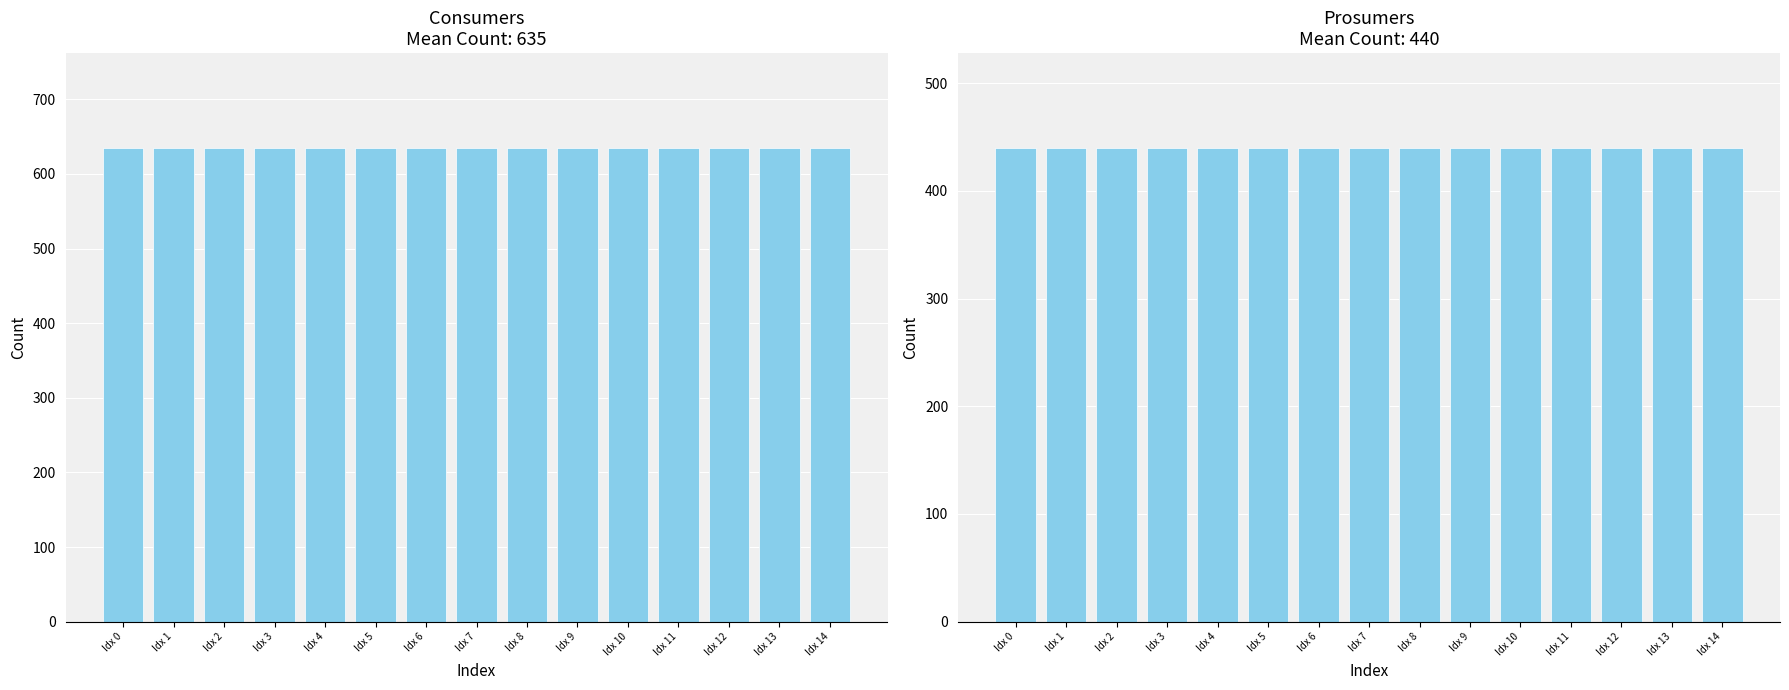

At Idx 9, list the series in order from largest to smallest.

Consumers, Prosumers